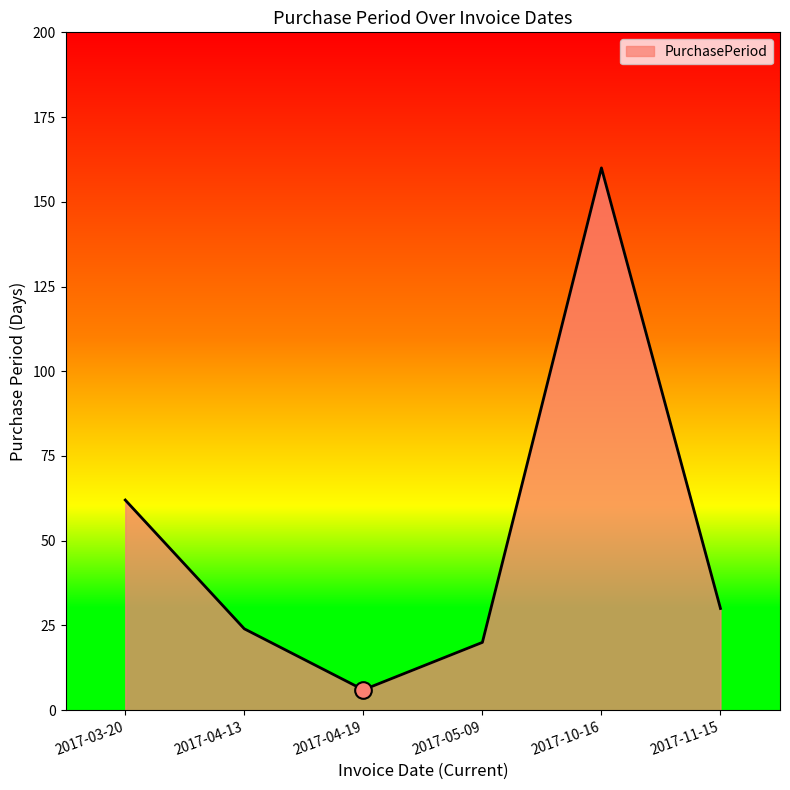

List the labels in order of value, largest first.

2017-10-16, 2017-03-20, 2017-11-15, 2017-04-13, 2017-05-09, 2017-04-19